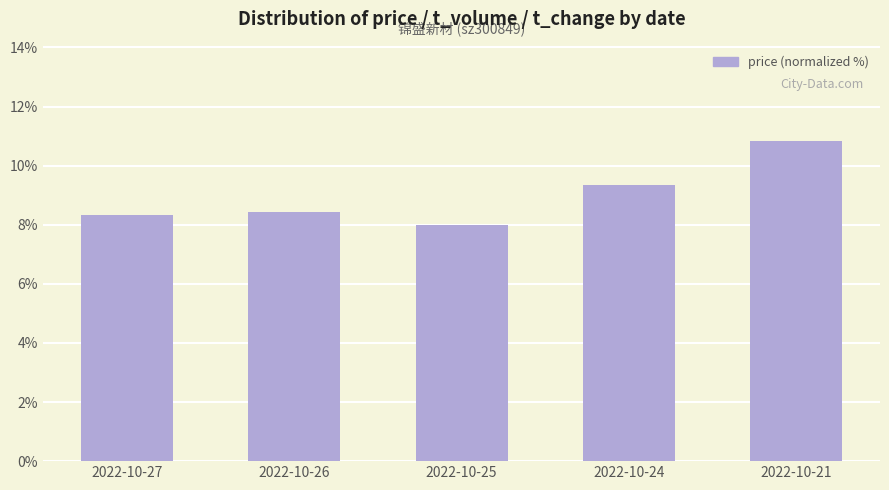

How many bars are there in total?

5